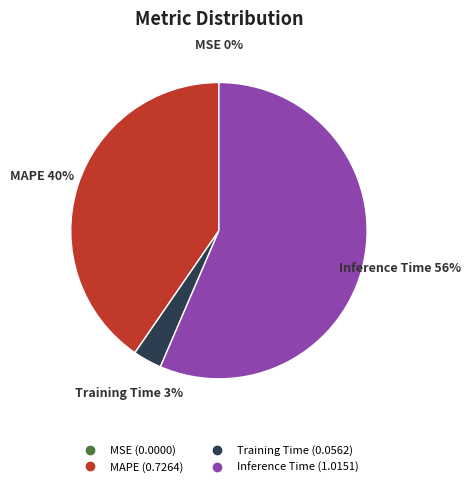

To the nearest percent, what is the average slice percentage?

25%